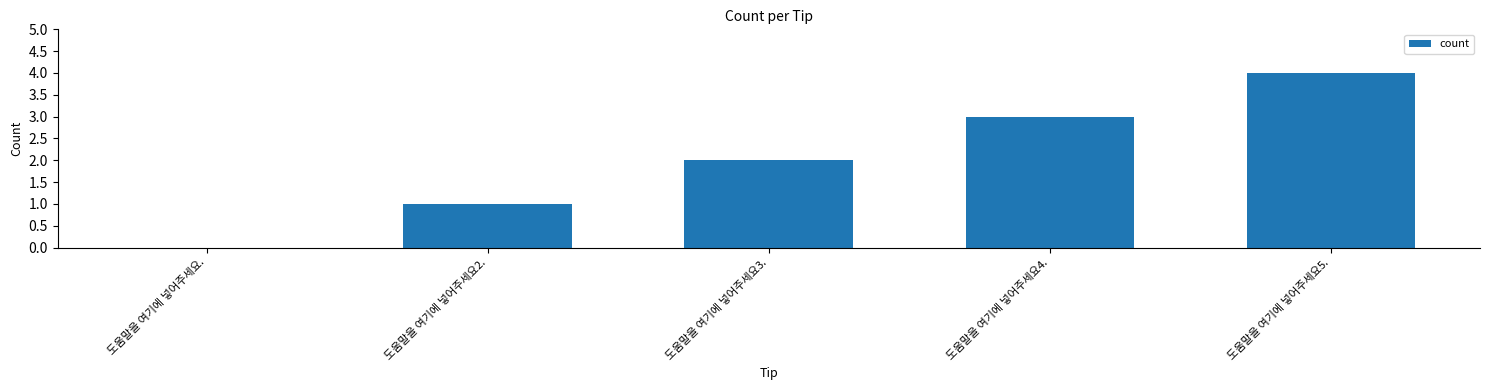

What is the sum of the values at 도움말을 여기에 넣어주세요. and 도움말을 여기에 넣어주세요5.?

4